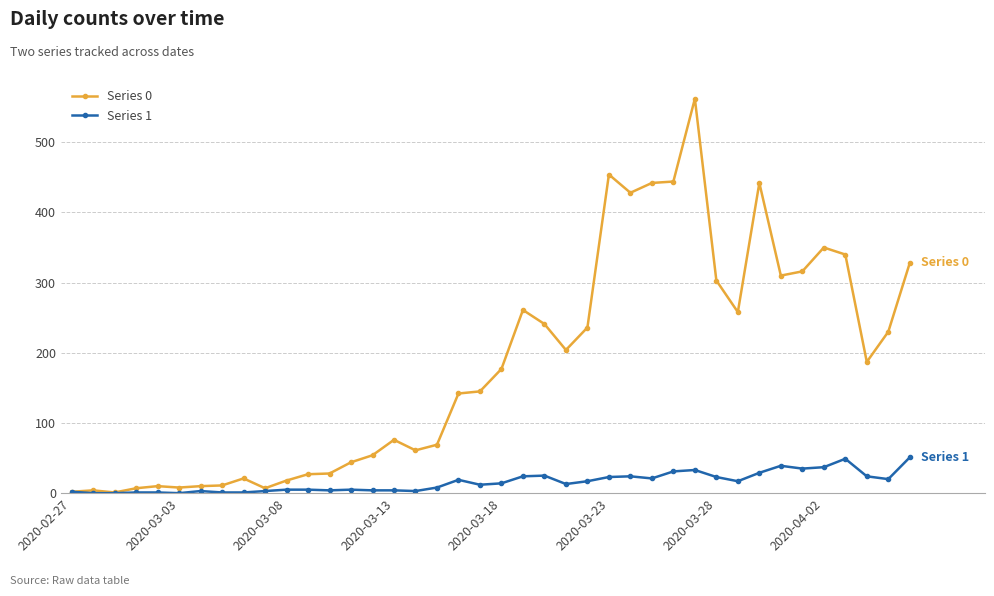

What is the greatest value displayed?

562